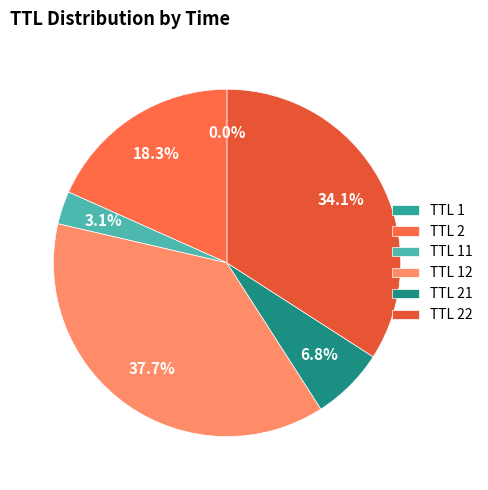

The TTL 1 slice represents 15% of the pie. True or false?

False